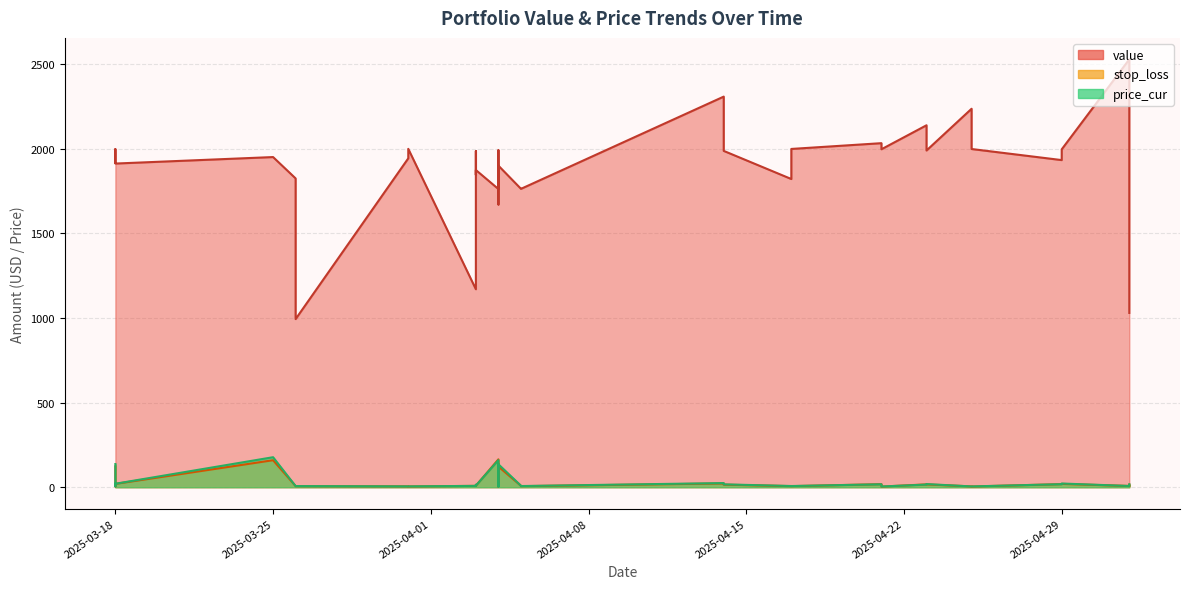

Reading left to right, transcribe all the data shown in this chart.

value: 2025-03-18=1918.4	2025-03-18=1989.8	2025-03-18=1998.3	2025-03-18=1995.3	2025-03-18=1982.3	2025-03-18=1913.0	2025-03-25=1951.4	2025-03-26=1825.2	2025-03-26=993.7	2025-03-31=1943.9	2025-03-31=2000.0	2025-04-03=1170.1	2025-04-03=1987.0	2025-04-03=1846.0	2025-04-03=1874.7	2025-04-04=1762.5	2025-04-04=1893.4	2025-04-04=1991.9	2025-04-04=1671.2	2025-04-04=1795.9	2025-04-04=1795.9	2025-04-04=1900.6	2025-04-04=1900.6	2025-04-05=1764.0	2025-04-05=1763.4	2025-04-14=2308.6	2025-04-14=1987.8	2025-04-17=1821.6	2025-04-17=1999.4	2025-04-21=2033.5	2025-04-21=1997.5	2025-04-23=2139.3	2025-04-23=1990.2	2025-04-25=2236.9	2025-04-25=1998.9	2025-04-29=1933.5	2025-04-29=1997.0	2025-05-02=2529.3	2025-05-02=1995.6	2025-05-02=1030.2
stop_loss: 2025-03-18=123.3	2025-03-18=9.3	2025-03-18=4.7	2025-03-18=6.7	2025-03-18=19.2	2025-03-18=19.7	2025-03-25=159.7	2025-03-26=6.8	2025-03-26=6.1	2025-03-31=5.2	2025-03-31=4.6	2025-04-03=8.0	2025-04-03=13.1	2025-04-03=9.6	2025-04-03=8.6	2025-04-04=164.8	2025-04-04=4.9	2025-04-04=19.1	2025-04-04=4.3	2025-04-04=13.2	2025-04-04=11.9	2025-04-04=136.5	2025-04-04=122.2	2025-04-05=8.6	2025-04-05=6.3	2025-04-14=22.4	2025-04-14=15.3	2025-04-17=6.5	2025-04-17=6.4	2025-04-21=18.0	2025-04-21=3.8	2025-04-23=16.8	2025-04-23=16.7	2025-04-25=4.9	2025-04-25=4.3	2025-04-29=18.1	2025-04-29=19.8	2025-05-02=7.5	2025-05-02=6.6	2025-05-02=15.5
price_cur: 2025-03-18=137.0	2025-03-18=10.3	2025-03-18=5.2	2025-03-18=7.4	2025-03-18=21.3	2025-03-18=20.6	2025-03-25=177.4	2025-03-26=6.8	2025-03-26=6.8	2025-03-31=5.1	2025-03-31=5.1	2025-04-03=8.0	2025-04-03=14.6	2025-04-03=9.6	2025-04-03=9.6	2025-04-04=160.2	2025-04-04=4.8	2025-04-04=21.2	2025-04-04=4.8	2025-04-04=13.2	2025-04-04=13.2	2025-04-04=135.8	2025-04-04=135.8	2025-04-05=9.0	2025-04-05=7.0	2025-04-14=24.6	2025-04-14=17.0	2025-04-17=7.2	2025-04-17=7.1	2025-04-21=17.4	2025-04-21=4.2	2025-04-23=15.7	2025-04-23=18.6	2025-04-25=4.8	2025-04-25=4.8	2025-04-29=18.1	2025-04-29=21.9	2025-05-02=7.3	2025-05-02=7.3	2025-05-02=17.2